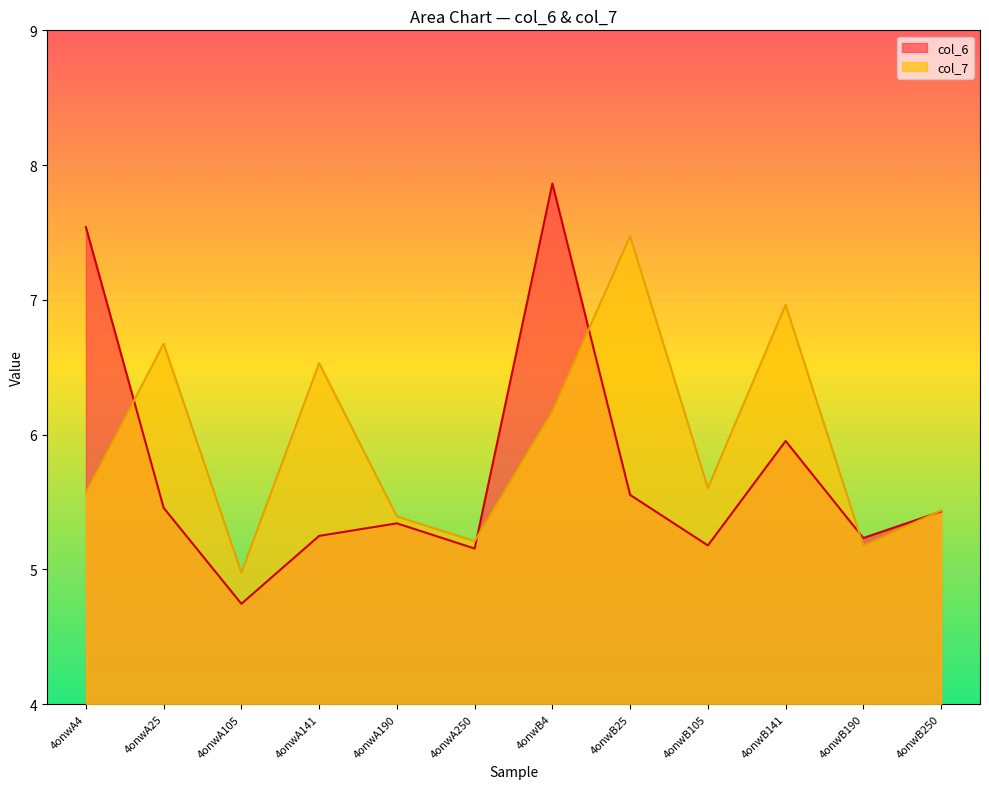

What is the difference between the second highest and minimum values in the col_7 series?

2.0